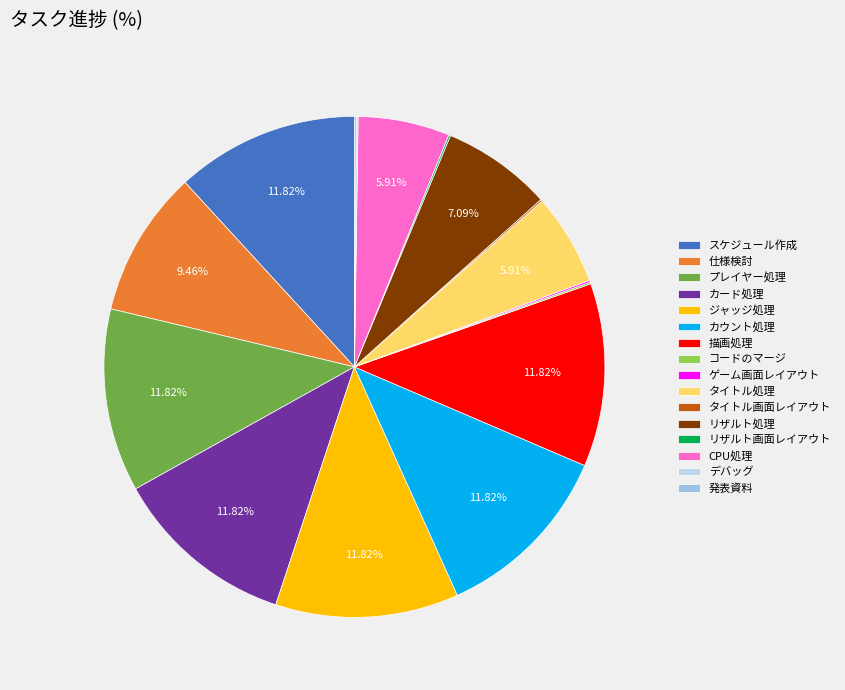

What percentage is the リザルト処理 slice, to the nearest percent?

7%